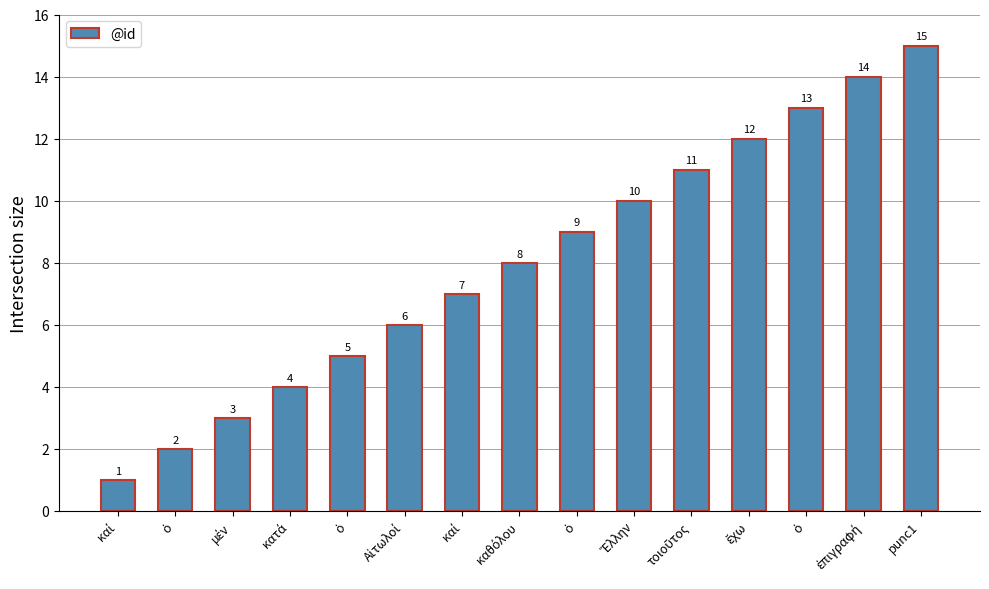

Where is the data nearest to the value 8?

καθόλου